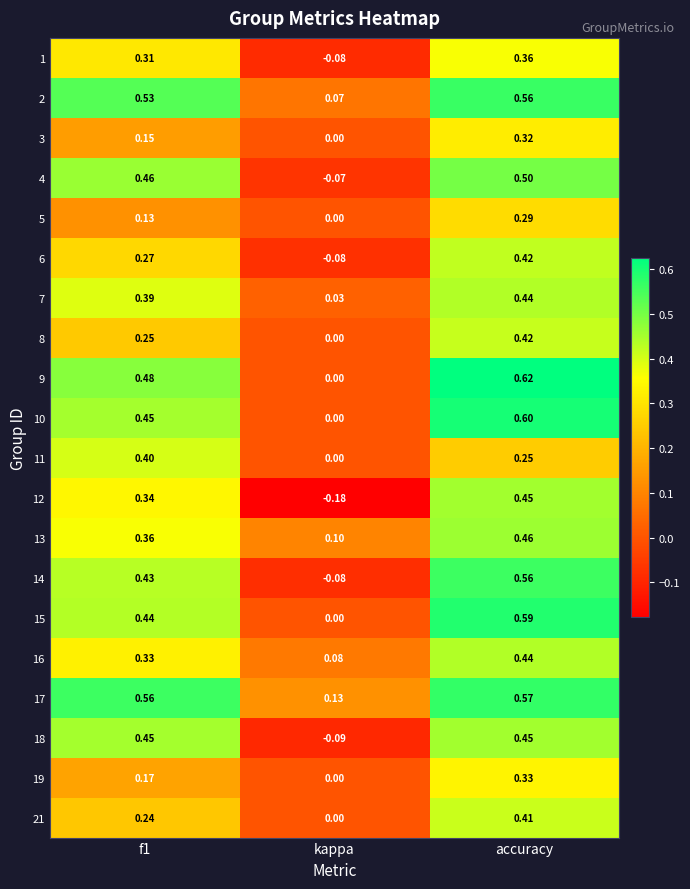

Where is 7 nearest to the value 0?

kappa